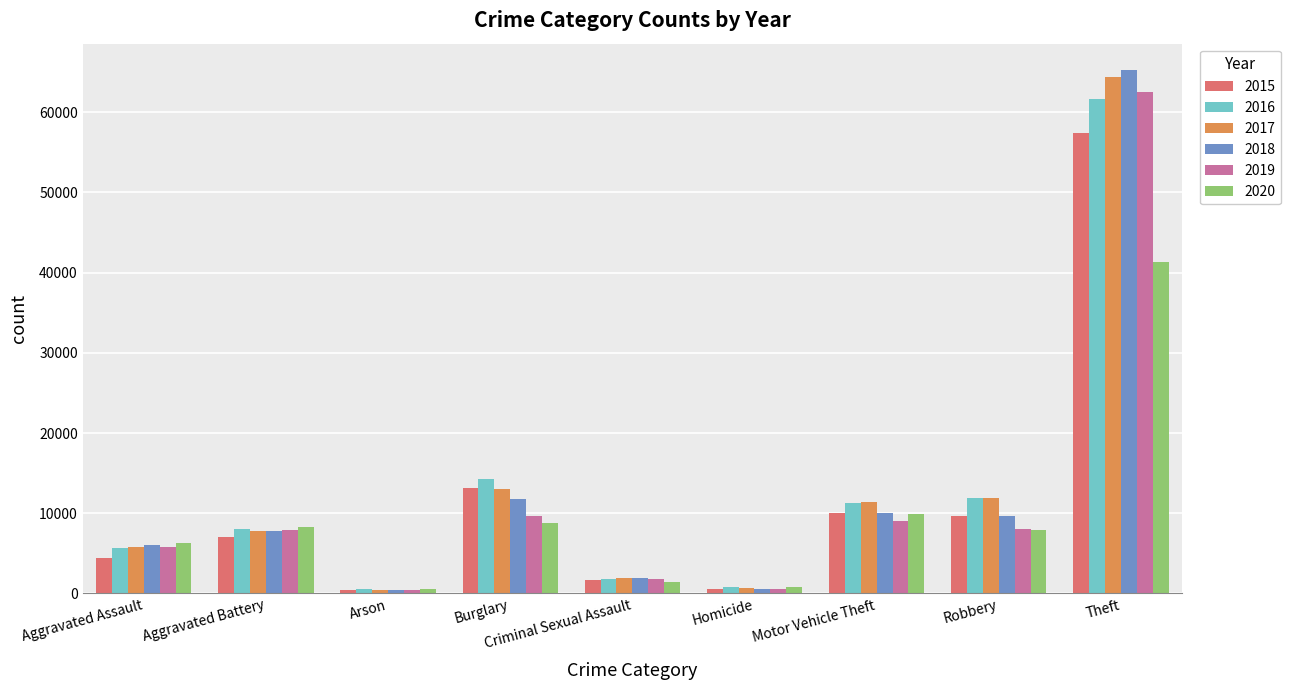

The value of 2017 at Burglary is 13001. True or false?

True